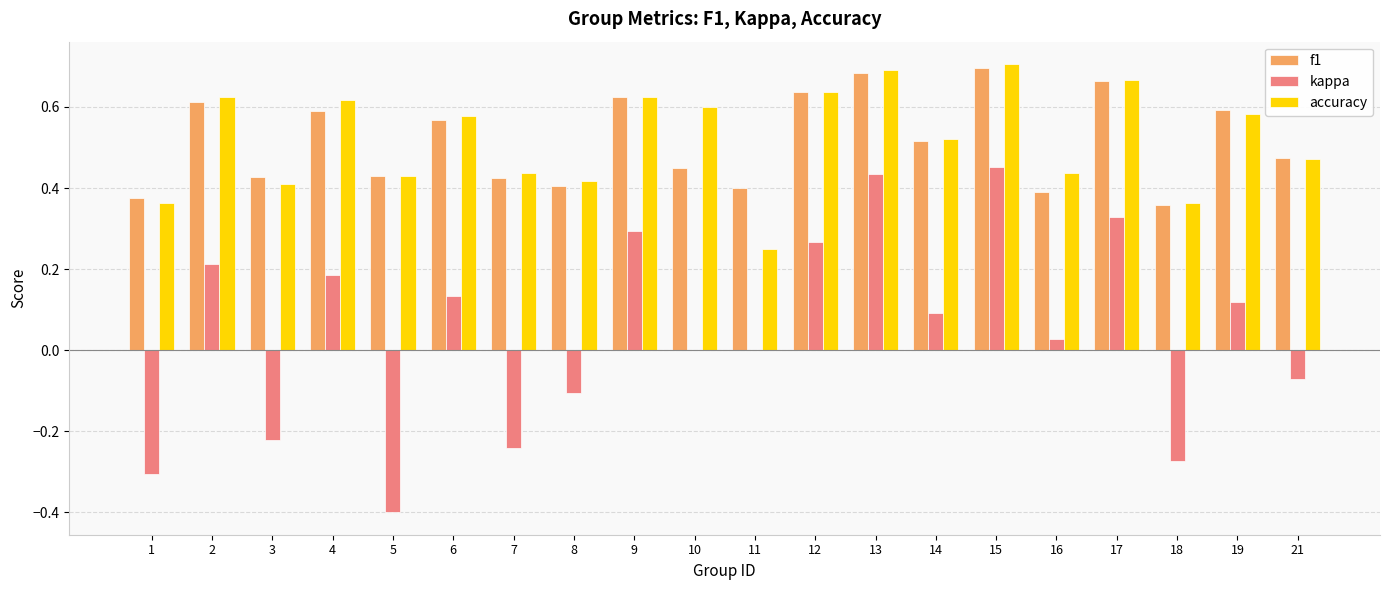

Is it true that kappa equals 0.5 at 17?

False